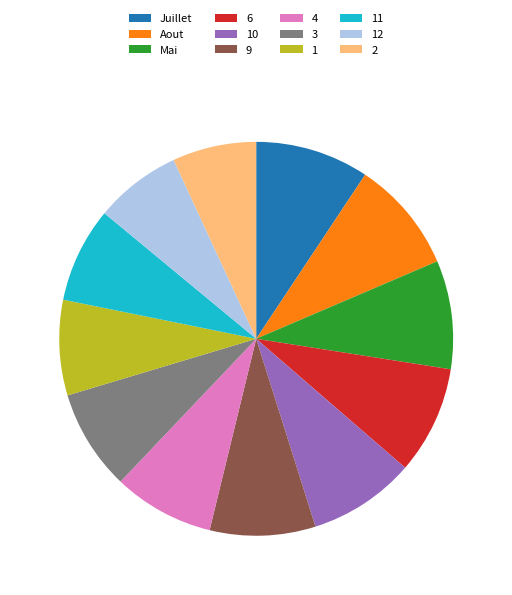

True or false: 2 accounts for 13% of the total.

False